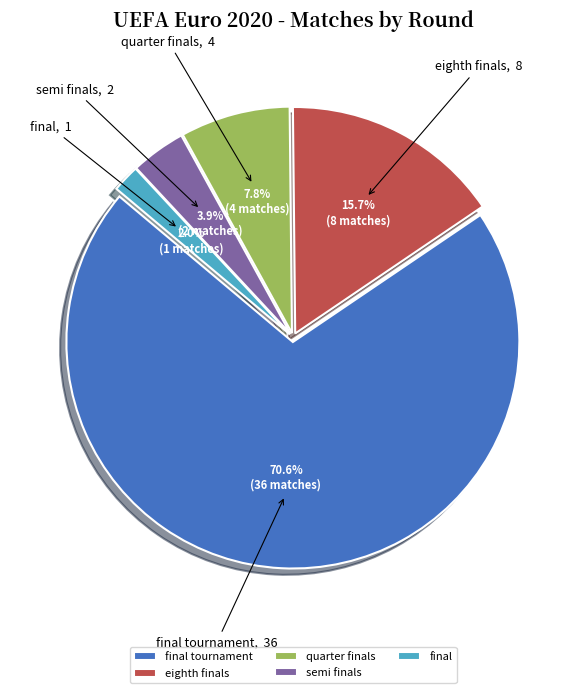

What is the smallest slice in the pie chart?

final